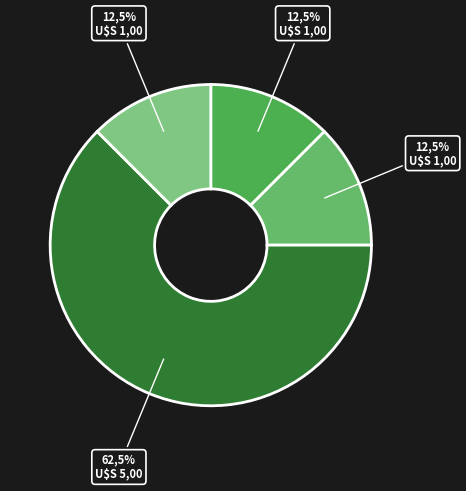

To the nearest percent, what is the difference between the Sentencias Definitiva and Retiro Demanda slice percentages?

50%